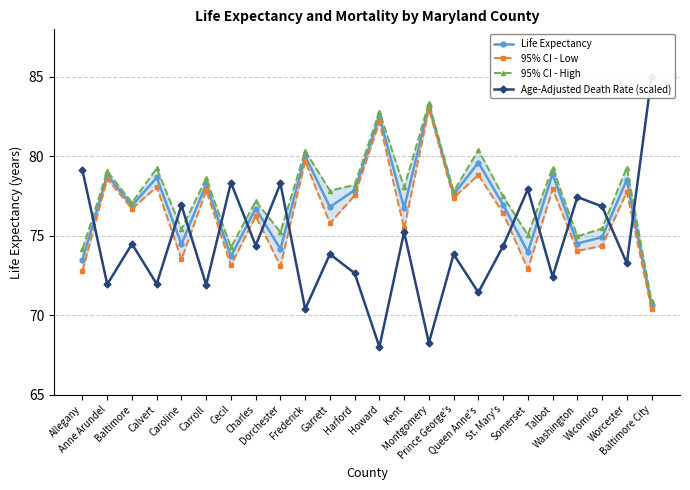

What is the label of the 13th point from the left?

Howard